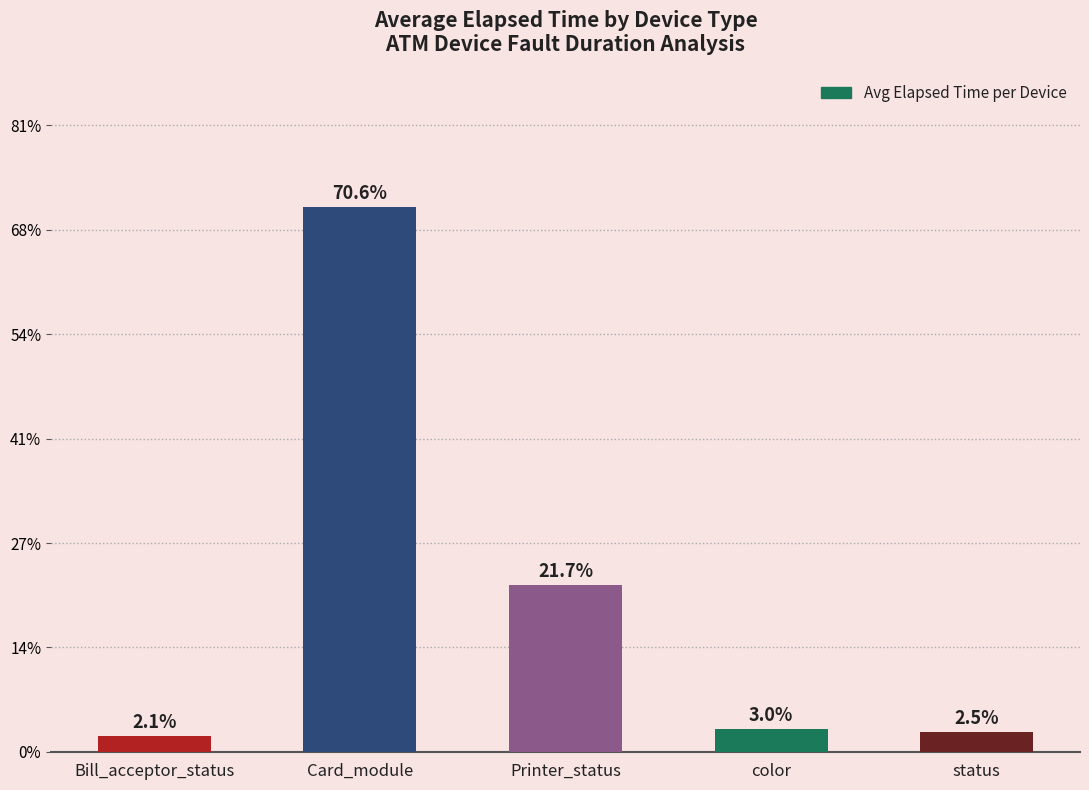

Are the bars horizontal?

No